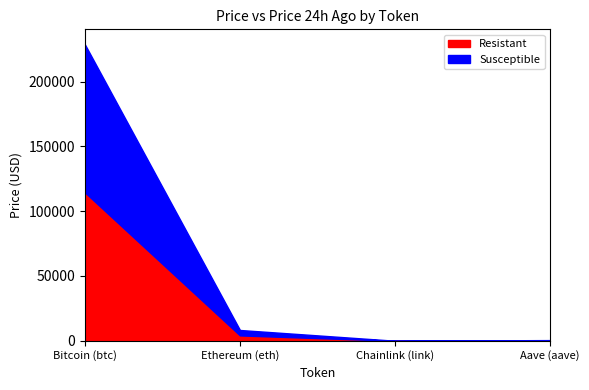

Is the value of Resistant at Aave (aave) greater than the value of Susceptible at Ethereum (eth)?

No